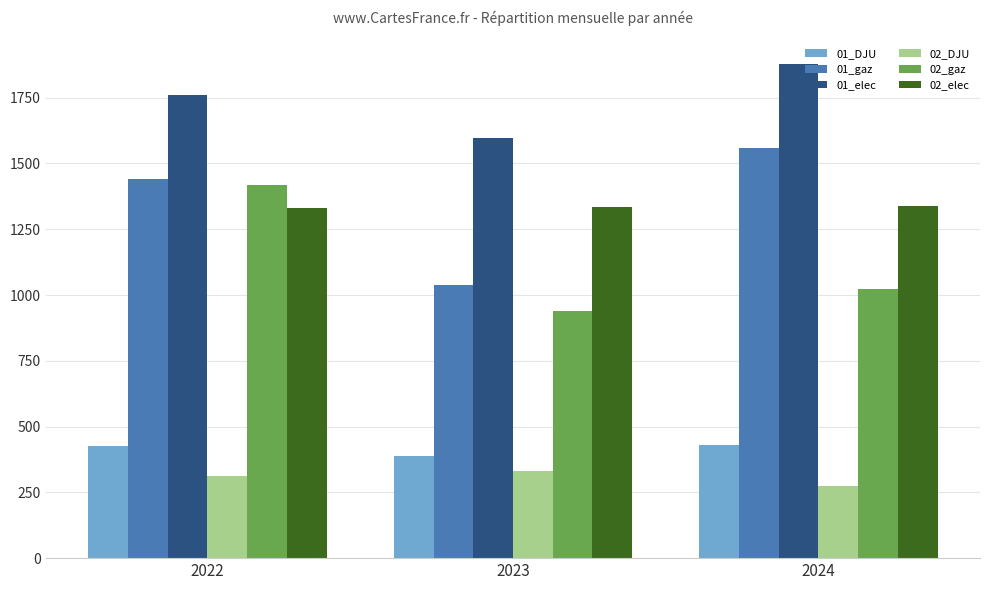

At which label does 01_elec reach its peak?

2024